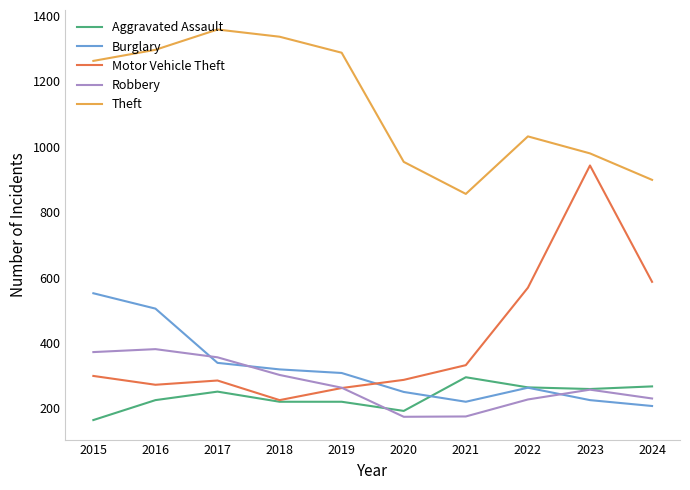

At which label is Burglary closest to 379?

2017